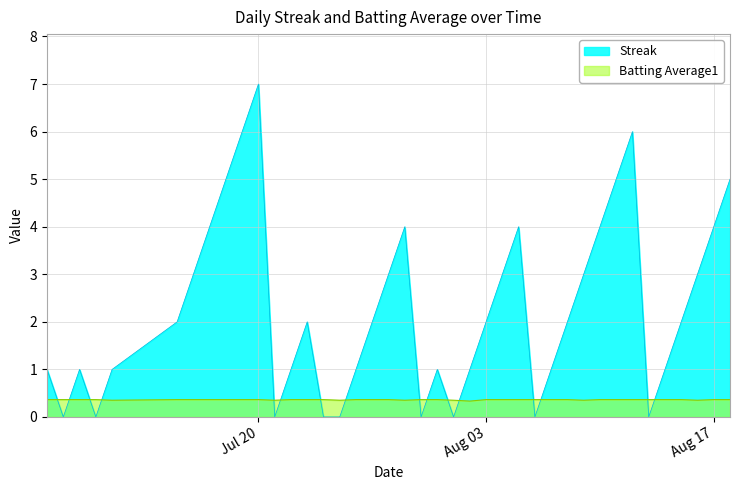

Between which two adjacent categories do Batting Average1 and Streak first intersect?

2010-07-07 and 2010-07-08